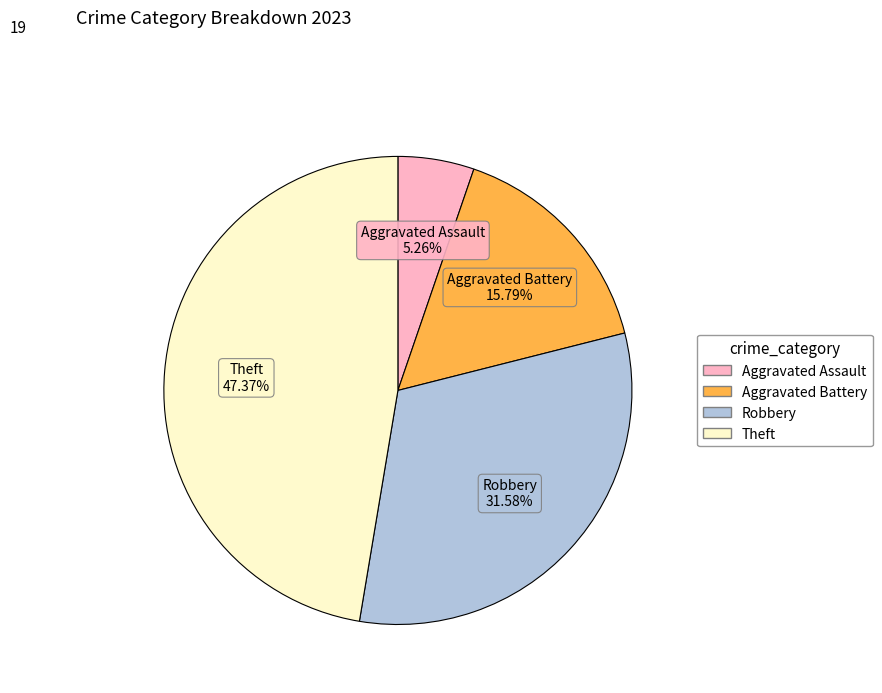

Is there a majority slice in this chart?

No